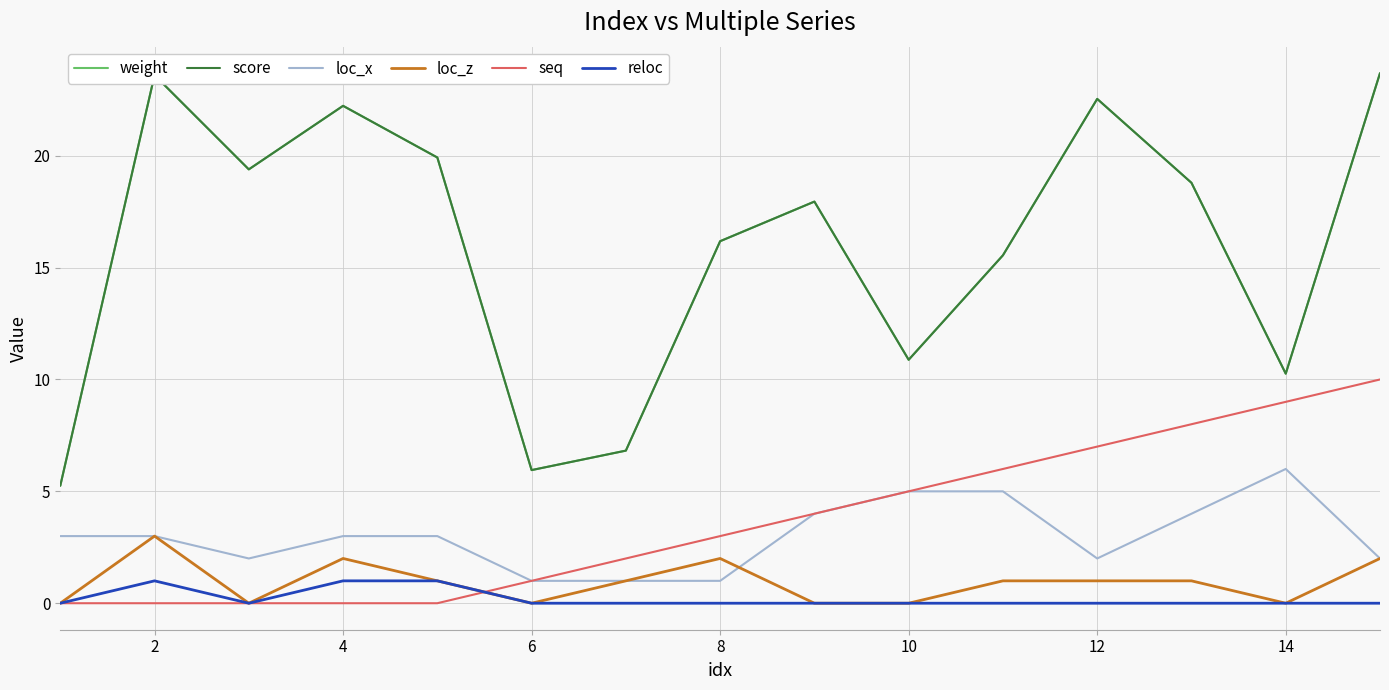

Does the chart display data point markers on the line(s)?

No